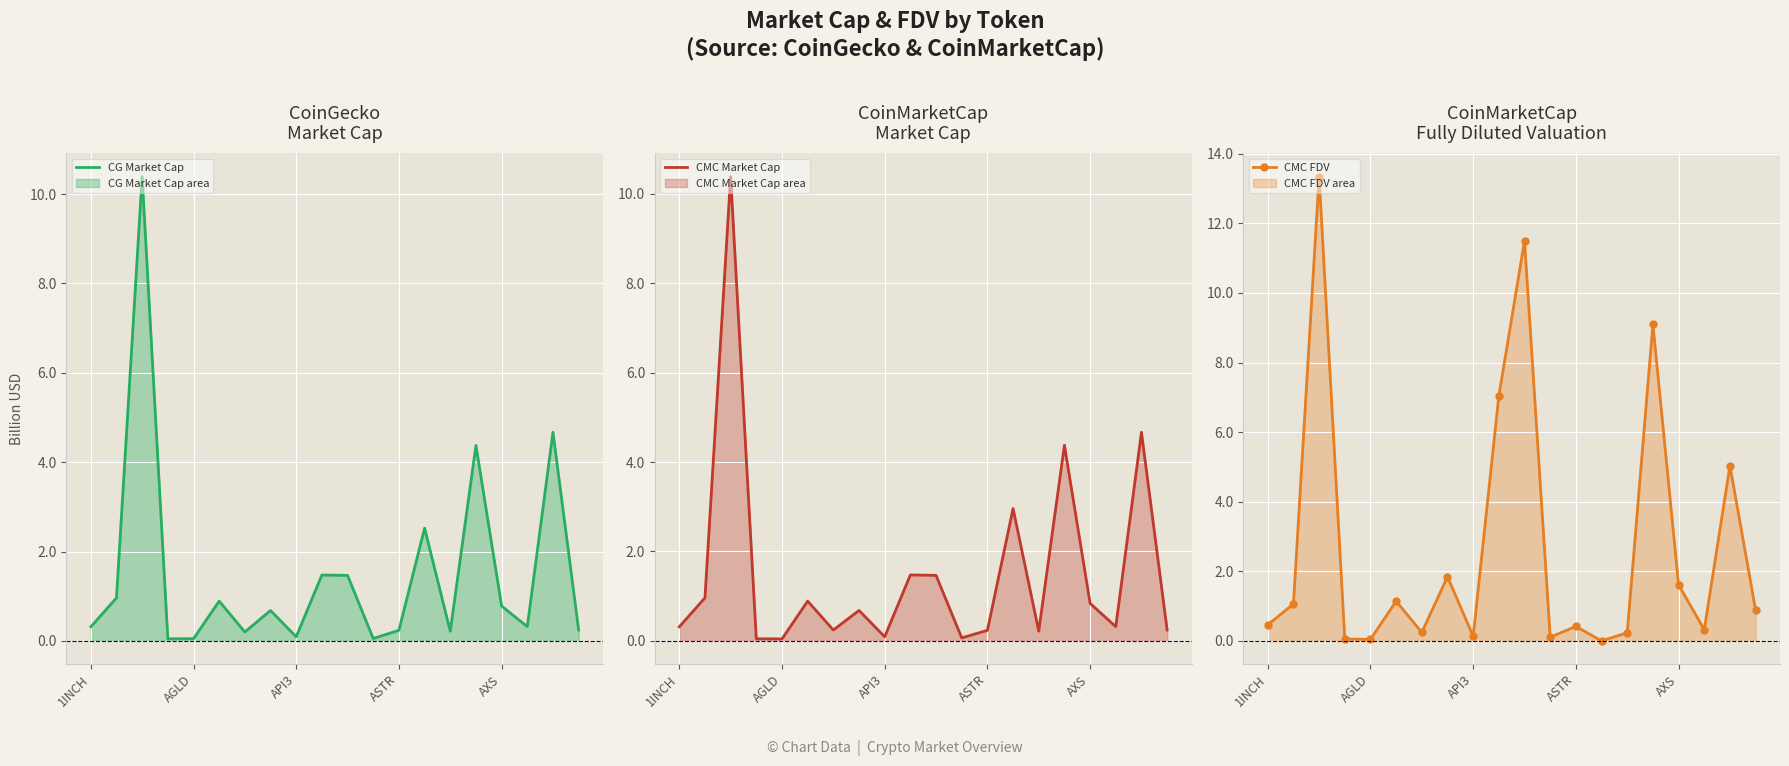

What is the difference between the second highest and minimum values in the CG Market Cap series?

4.6